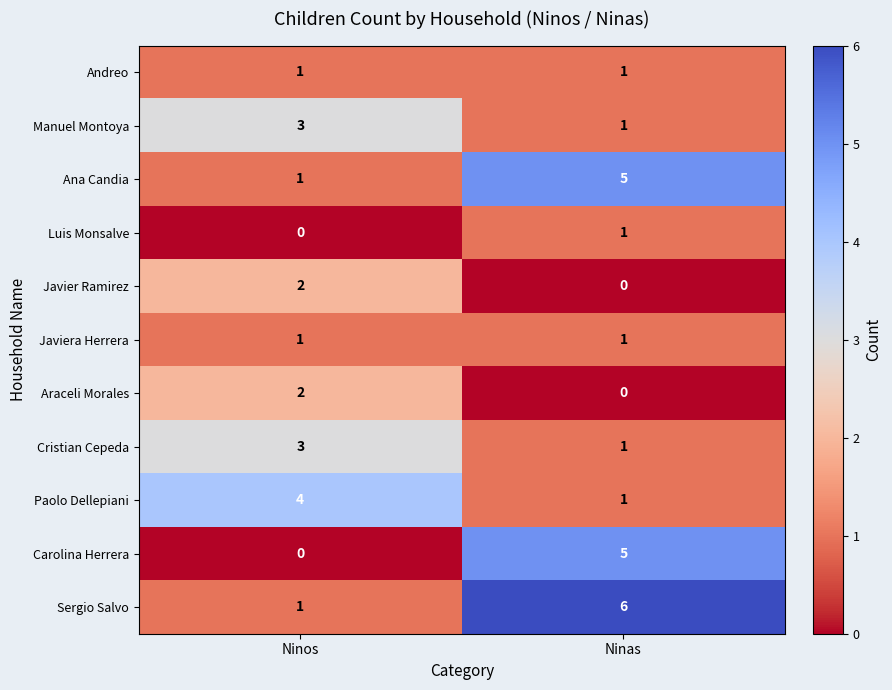

Where is Ana Candia nearest to the value 3?

Ninos